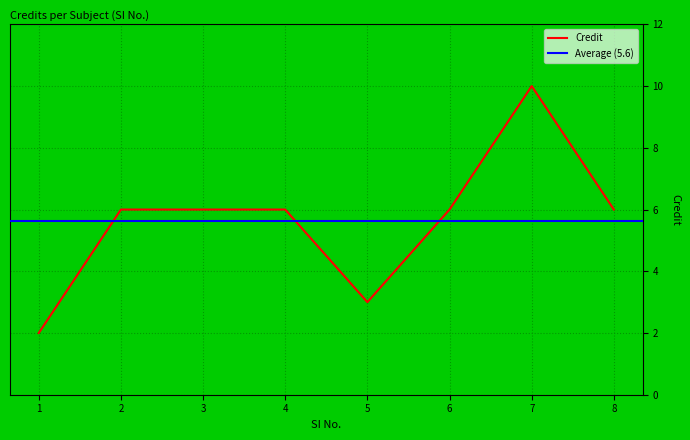

The chart shows a value of 6 at 8. True or false?

True